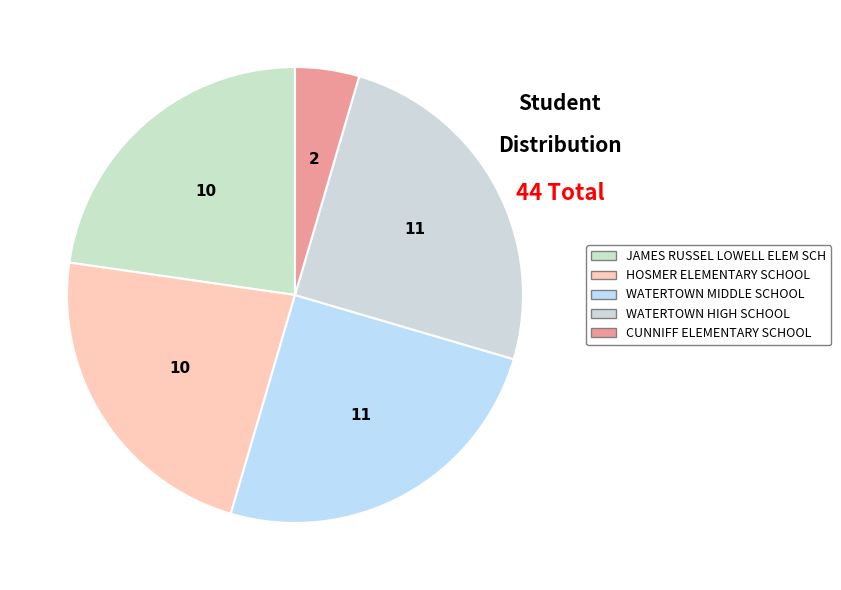

Which slice is the smallest?

CUNNIFF ELEMENTARY SCHOOL